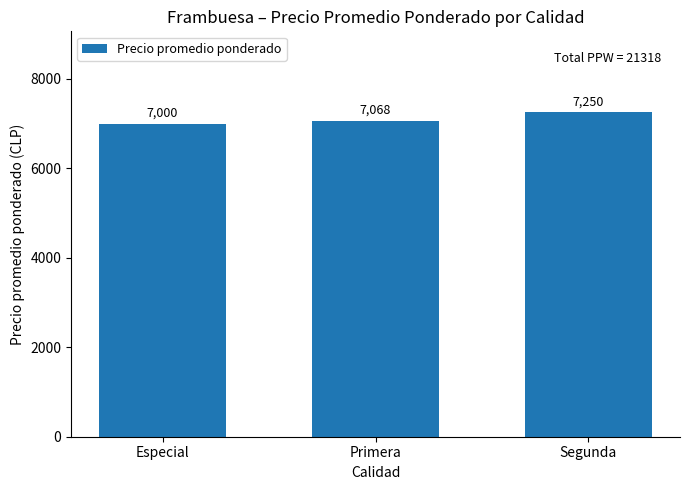

What is the ratio of the value at Primera to the value at Segunda?

1.0